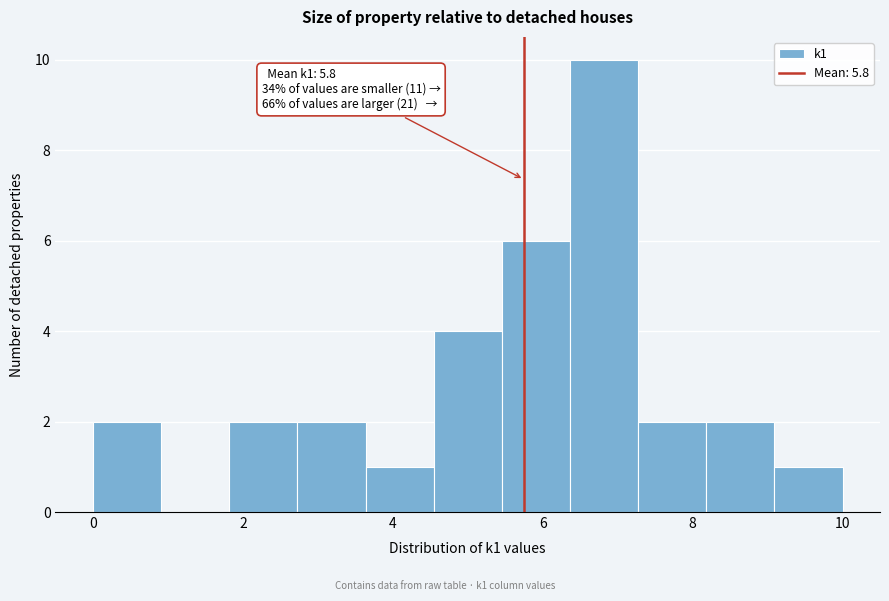

Over which range of the x-axis is the bar tallest?

6.4 to 7.2